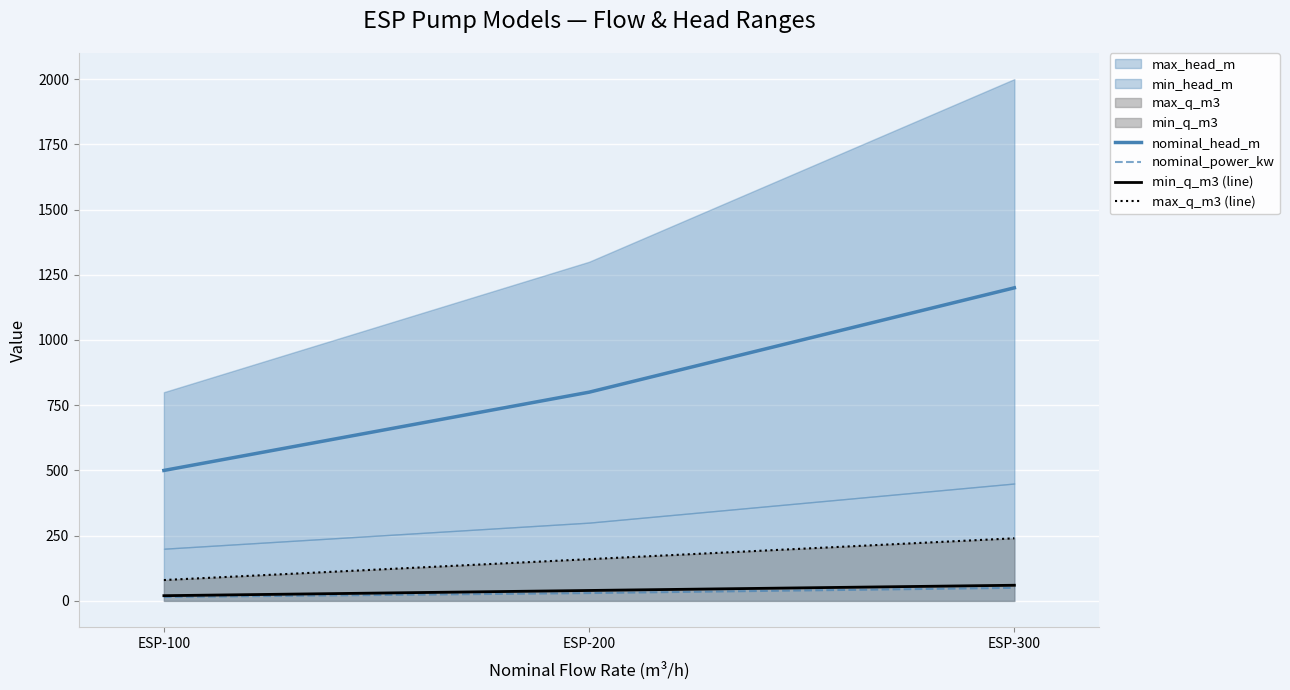

List the series in order of their peak value, lowest first.

nominal_power_kw, min_q_m3 (line), max_q_m3 (line), nominal_head_m